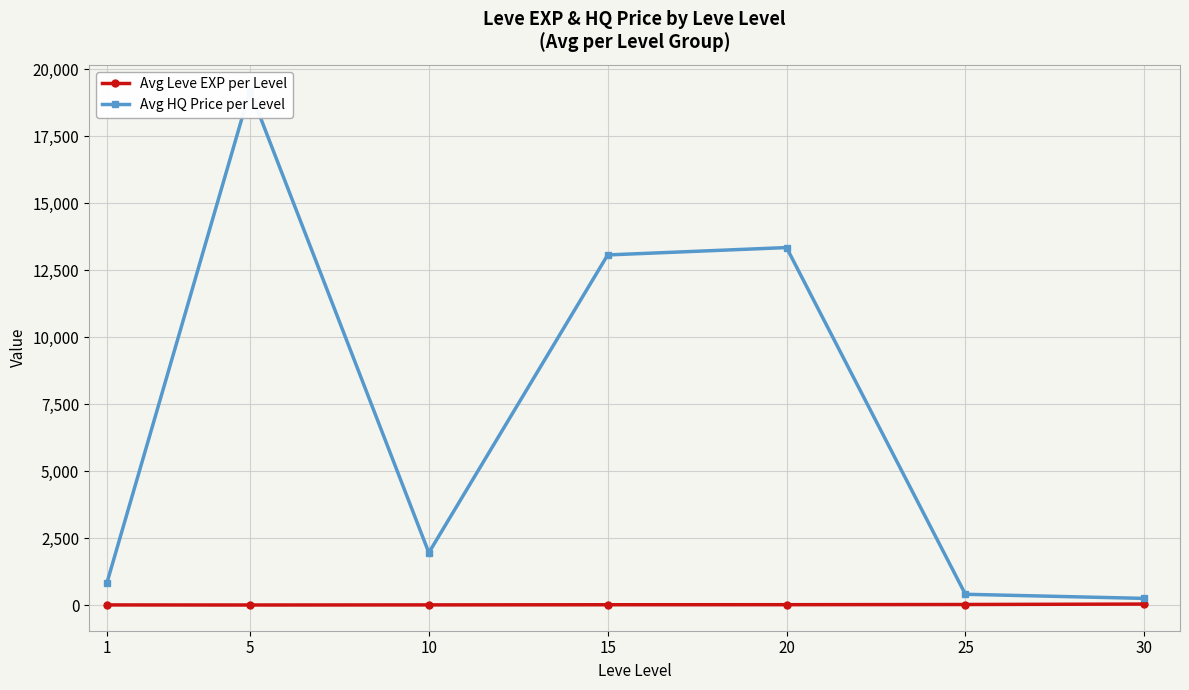

What are all the series names shown in the legend?

Avg Leve EXP per Level, Avg HQ Price per Level